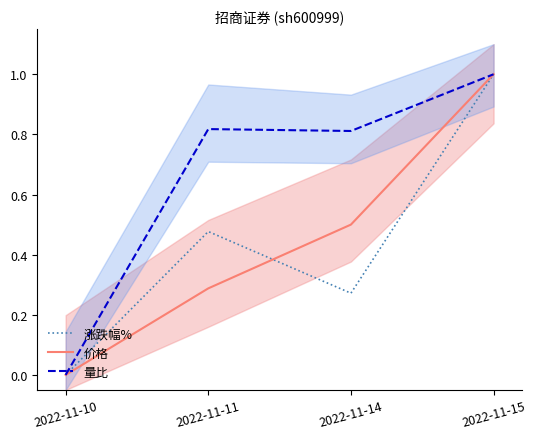

Reading right to left, extract all data points from this chart.

涨跌幅%: 2022-11-15=1.0	2022-11-14=0.3	2022-11-11=0.5	2022-11-10=0.0
价格: 2022-11-15=1.0	2022-11-14=0.5	2022-11-11=0.3	2022-11-10=0.0
量比: 2022-11-15=1.0	2022-11-14=0.8	2022-11-11=0.8	2022-11-10=0.0